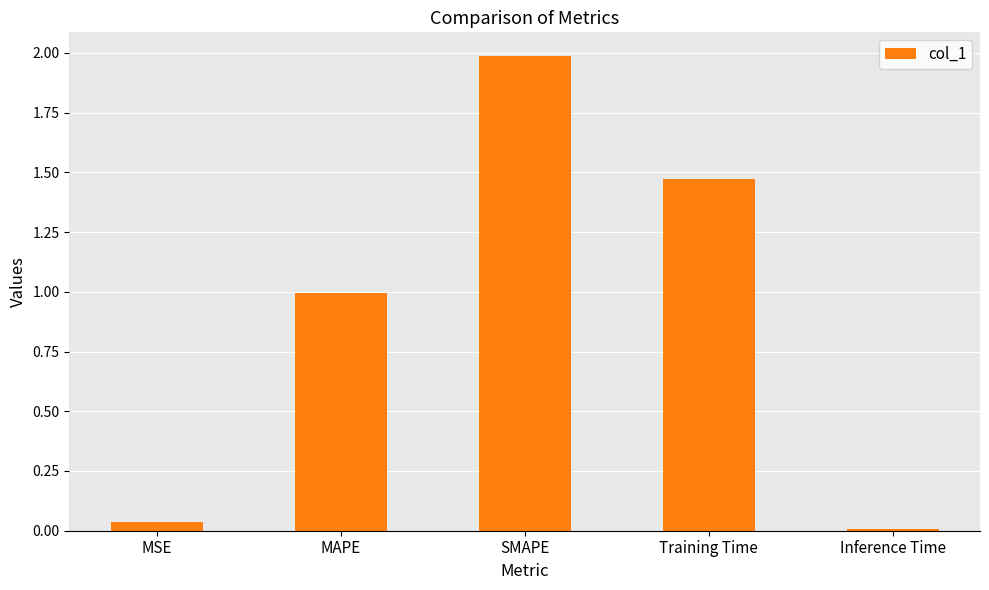

Where is the data nearest to the value 0?

Inference Time